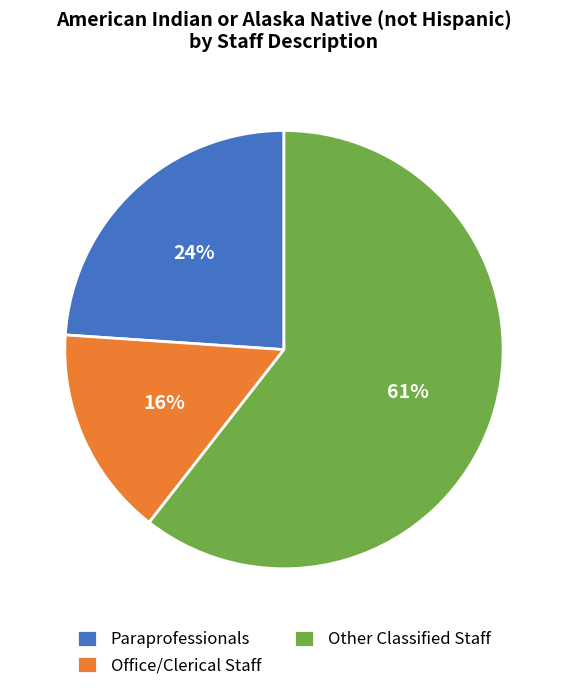

Between Office/Clerical Staff and Other Classified Staff, which is larger?

Other Classified Staff